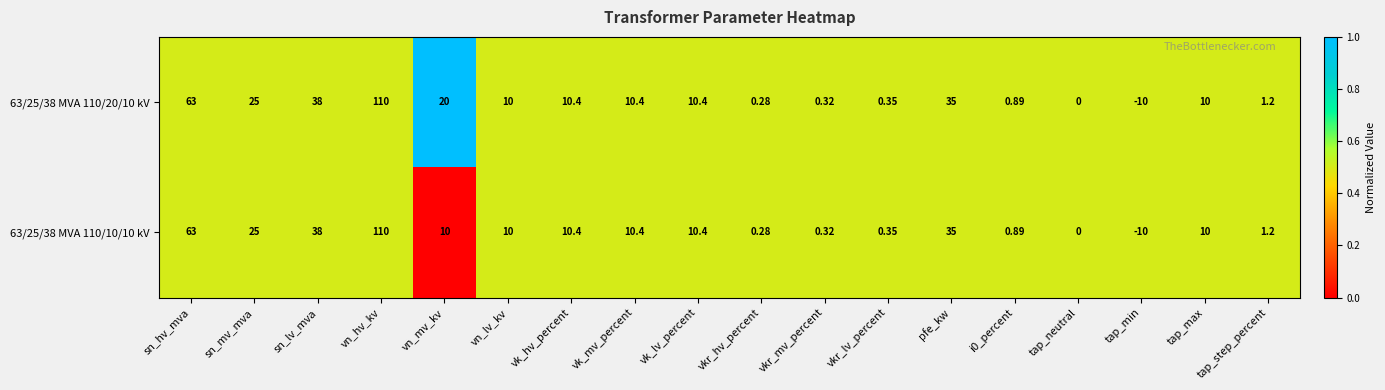

At which label is 63/25/38 MVA 110/20/10 kV closest to 50?

sn_lv_mva